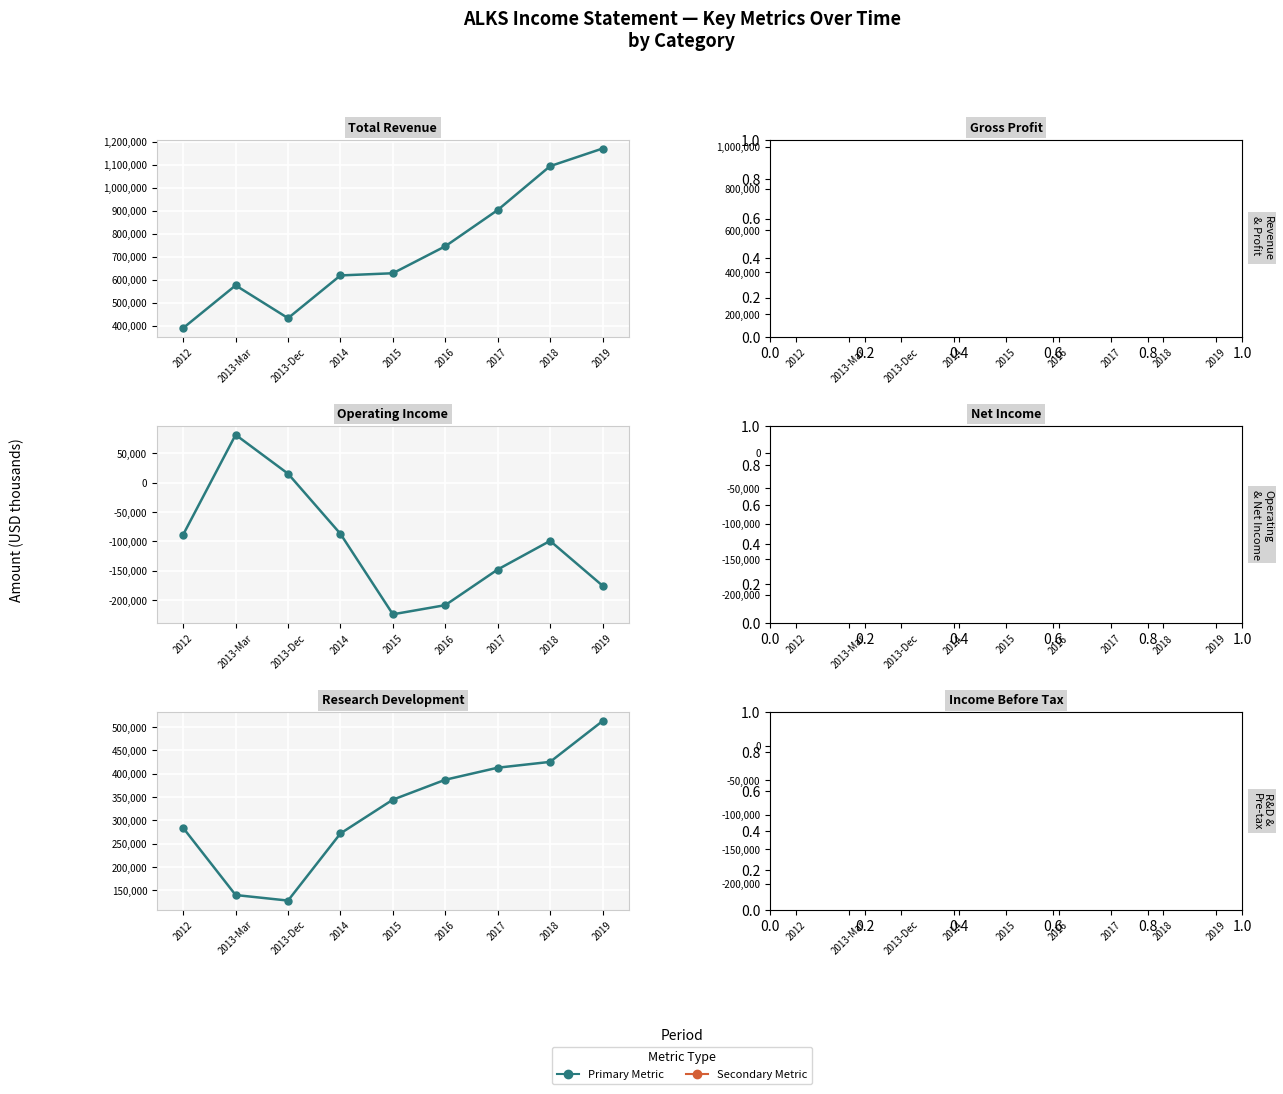

True or false: Income Before Tax and Net Income cross at least once.

True